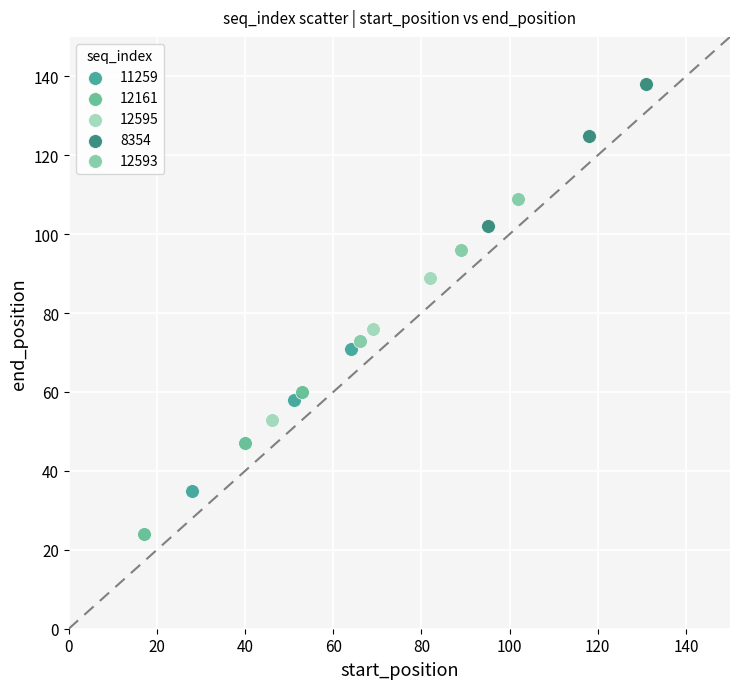

Which series reaches the minimum Y coordinate?

12161